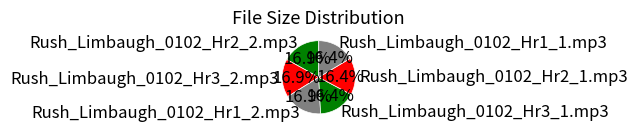

Is there any slice that represents more than half of the pie?

No